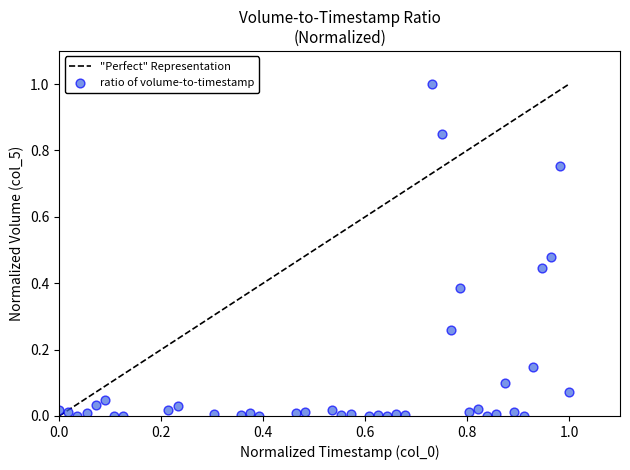

What is the range of Y values (max minus min)?

1.0